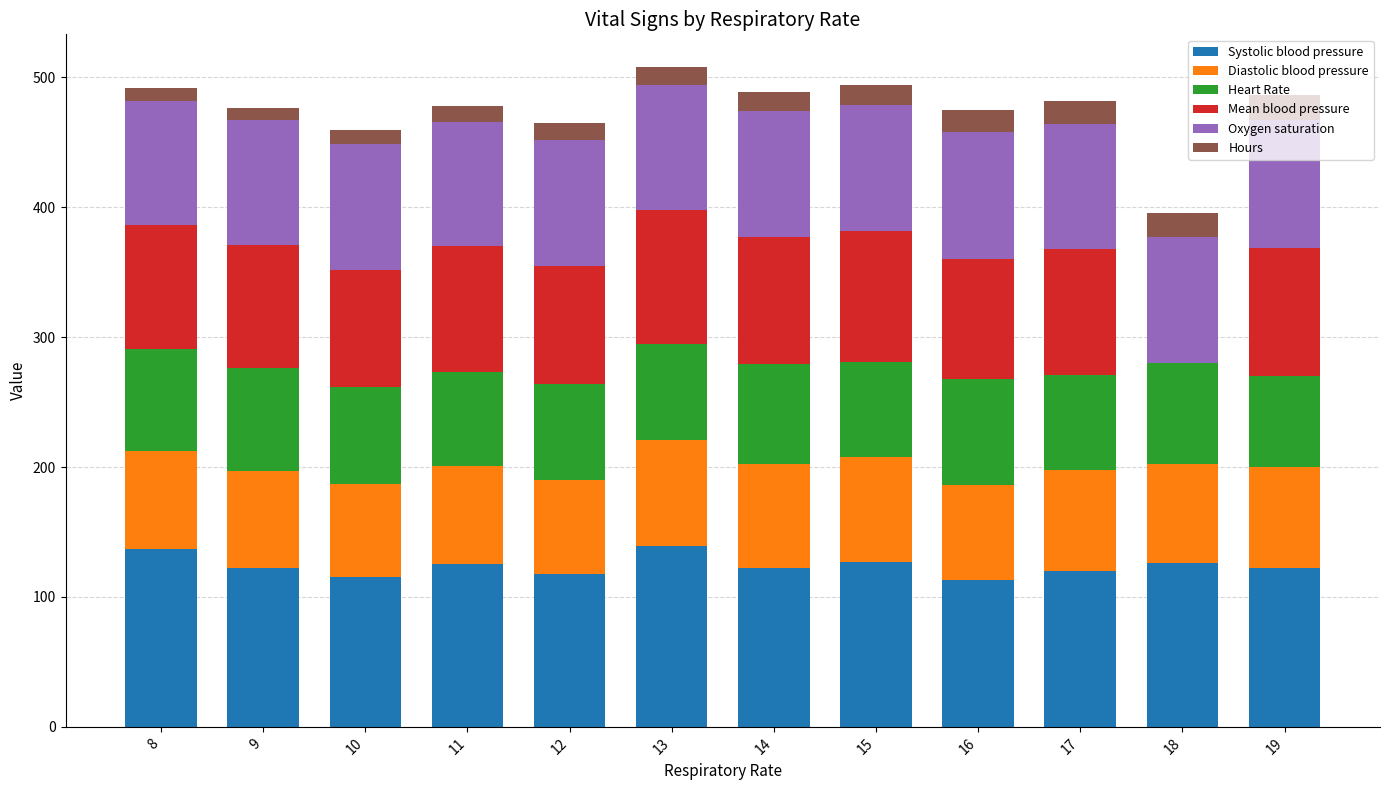

What is the maximum value for Systolic blood pressure?

139.0